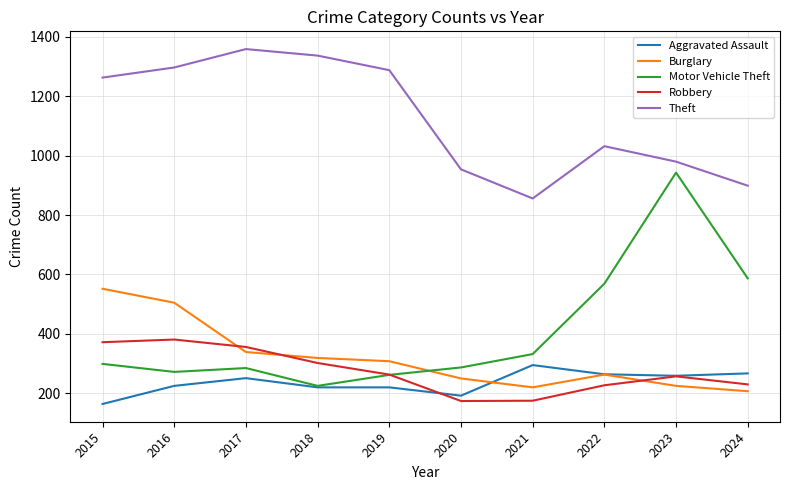

In Burglary, how many points are lower than both neighbors (excluding endpoints)?

1